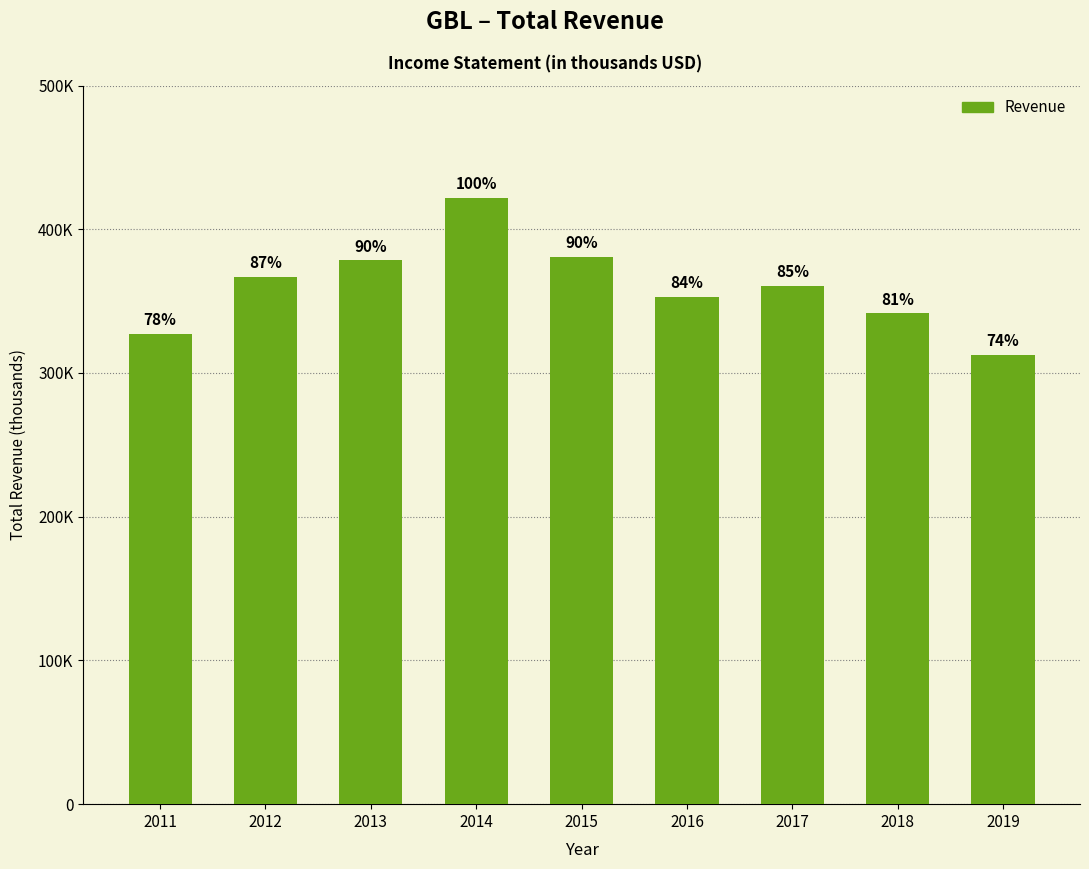

What is the value of the 3rd bar from the left?

378400